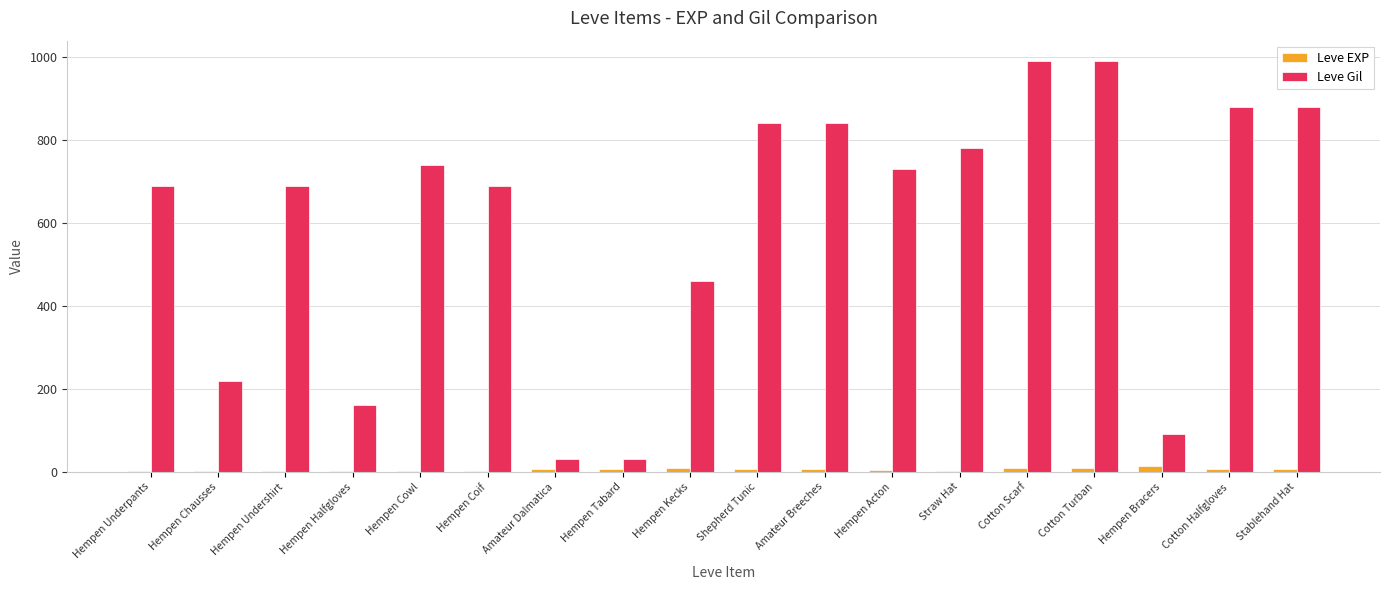

Is it true that Leve Gil equals 261 at Hempen Underpants?

False